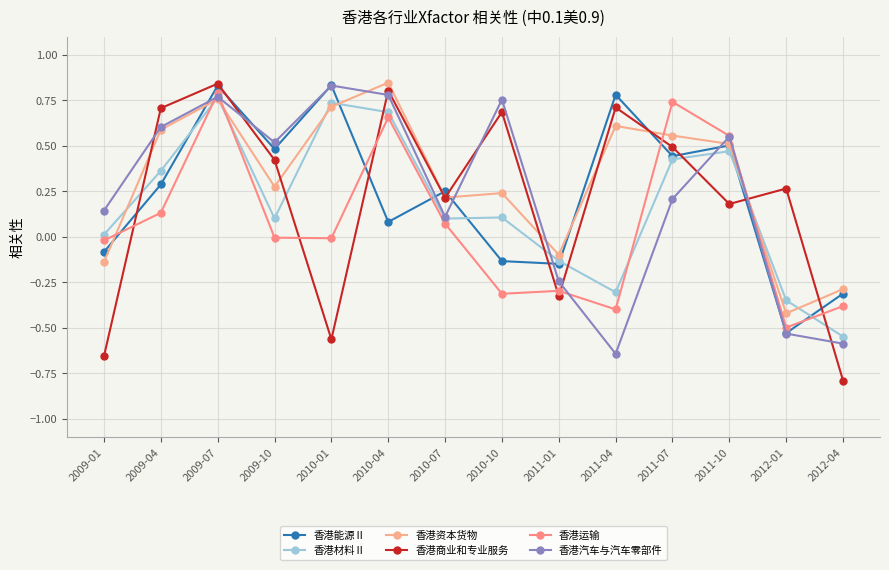

Reading left to right, extract all data points from this chart.

香港能源Ⅱ: 2009-01=-0.1	2009-04=0.3	2009-07=0.8	2009-10=0.5	2010-01=0.8	2010-04=0.1	2010-07=0.3	2010-10=-0.1	2011-01=-0.1	2011-04=0.8	2011-07=0.4	2011-10=0.5	2012-01=-0.5	2012-04=-0.3
香港材料Ⅱ: 2009-01=0.0	2009-04=0.4	2009-07=0.8	2009-10=0.1	2010-01=0.7	2010-04=0.7	2010-07=0.1	2010-10=0.1	2011-01=-0.1	2011-04=-0.3	2011-07=0.4	2011-10=0.5	2012-01=-0.3	2012-04=-0.5
香港资本货物: 2009-01=-0.1	2009-04=0.6	2009-07=0.8	2009-10=0.3	2010-01=0.7	2010-04=0.8	2010-07=0.2	2010-10=0.2	2011-01=-0.1	2011-04=0.6	2011-07=0.6	2011-10=0.5	2012-01=-0.4	2012-04=-0.3
香港商业和专业服务: 2009-01=-0.7	2009-04=0.7	2009-07=0.8	2009-10=0.4	2010-01=-0.6	2010-04=0.8	2010-07=0.2	2010-10=0.7	2011-01=-0.3	2011-04=0.7	2011-07=0.5	2011-10=0.2	2012-01=0.3	2012-04=-0.8
香港运输: 2009-01=-0.0	2009-04=0.1	2009-07=0.8	2009-10=-0.0	2010-01=-0.0	2010-04=0.7	2010-07=0.1	2010-10=-0.3	2011-01=-0.3	2011-04=-0.4	2011-07=0.7	2011-10=0.6	2012-01=-0.5	2012-04=-0.4
香港汽车与汽车零部件: 2009-01=0.1	2009-04=0.6	2009-07=0.8	2009-10=0.5	2010-01=0.8	2010-04=0.8	2010-07=0.1	2010-10=0.8	2011-01=-0.2	2011-04=-0.6	2011-07=0.2	2011-10=0.6	2012-01=-0.5	2012-04=-0.6